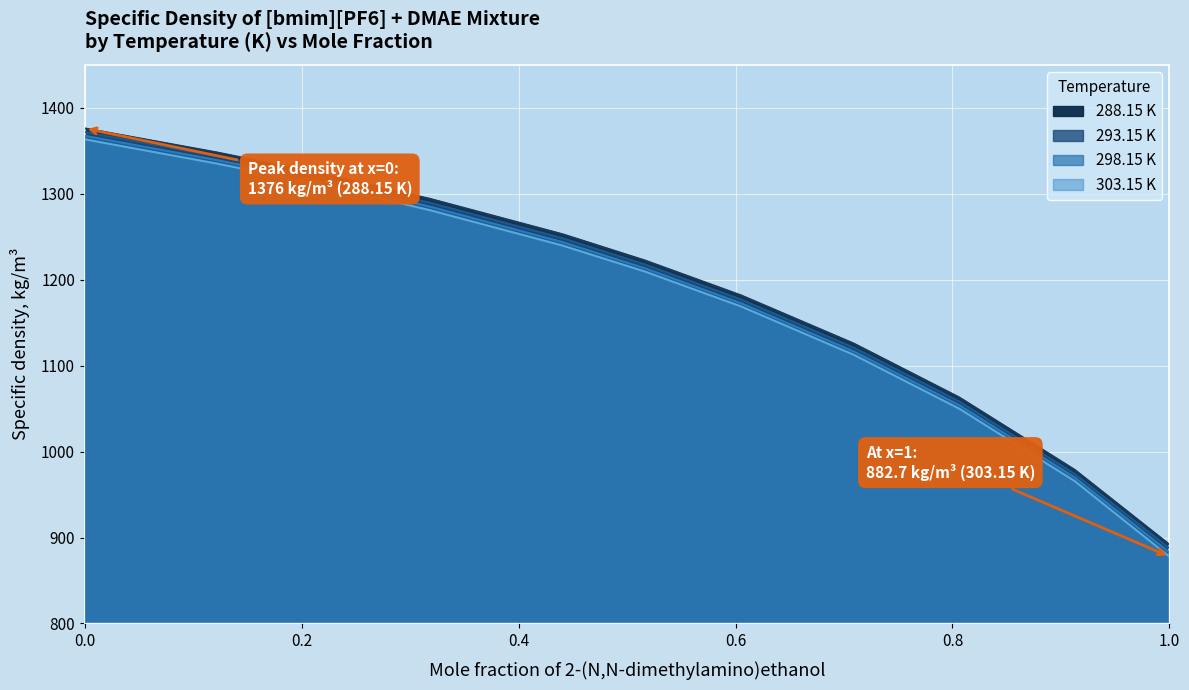

Reading left to right, extract all data points from this chart.

288.15 K: 0=1376.0	0.1221=1347.9	0.2143=1324.3	0.3182=1294.0	0.4405=1252.8	0.5166=1222.2	0.605=1181.7	0.709=1125.6	0.8063=1062.9	0.9128=978.6	1=891.7
293.15 K: 0=1371.7	0.1221=1343.5	0.2143=1319.8	0.3182=1289.5	0.4405=1248.2	0.5166=1217.6	0.605=1177.0	0.709=1120.9	0.8063=1058.3	0.9128=974.0	1=887.5
298.15 K: 0=1367.4	0.1221=1339.1	0.2143=1315.4	0.3182=1285.0	0.4405=1243.7	0.5166=1213.2	0.605=1172.6	0.709=1116.5	0.8063=1054.0	0.9128=969.8	1=882.7
303.15 K: 0=1363.3	0.1221=1335.0	0.2143=1311.4	0.3182=1280.9	0.4405=1239.7	0.5166=1209.4	0.605=1168.9	0.709=1112.6	0.8063=1049.9	0.9128=965.6	1=877.9